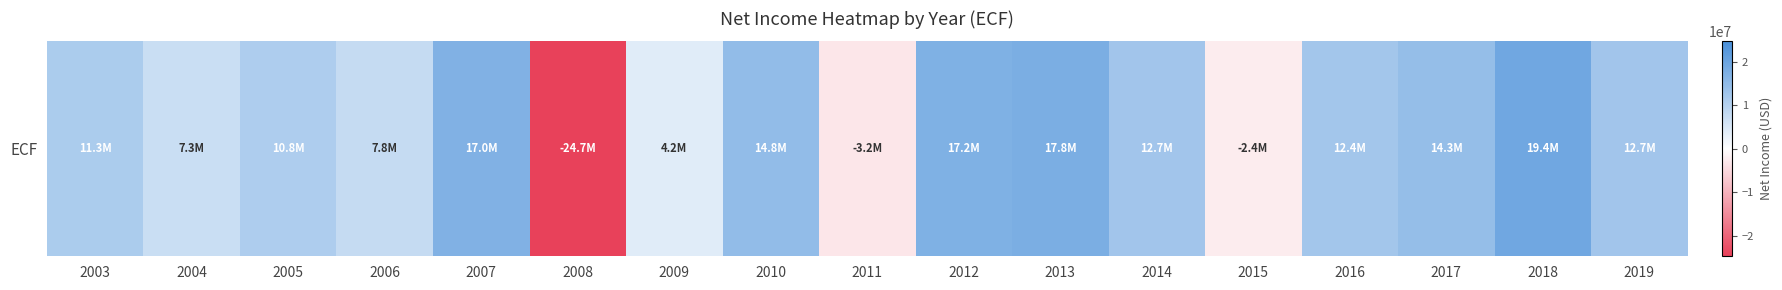

At which category does the chart reach its minimum across all series?

2008